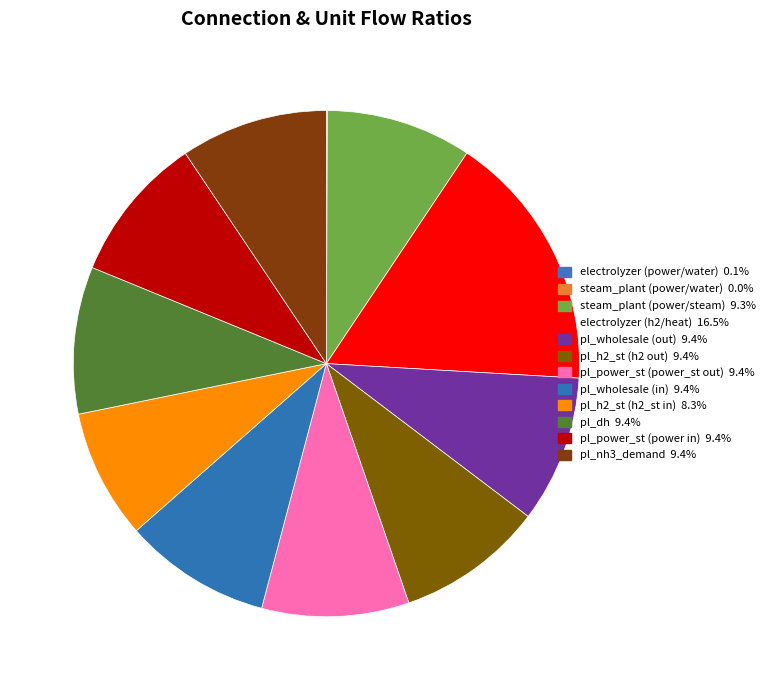

To the nearest percent, what percentage of the pie is electrolyzer (h2/heat)?

17%